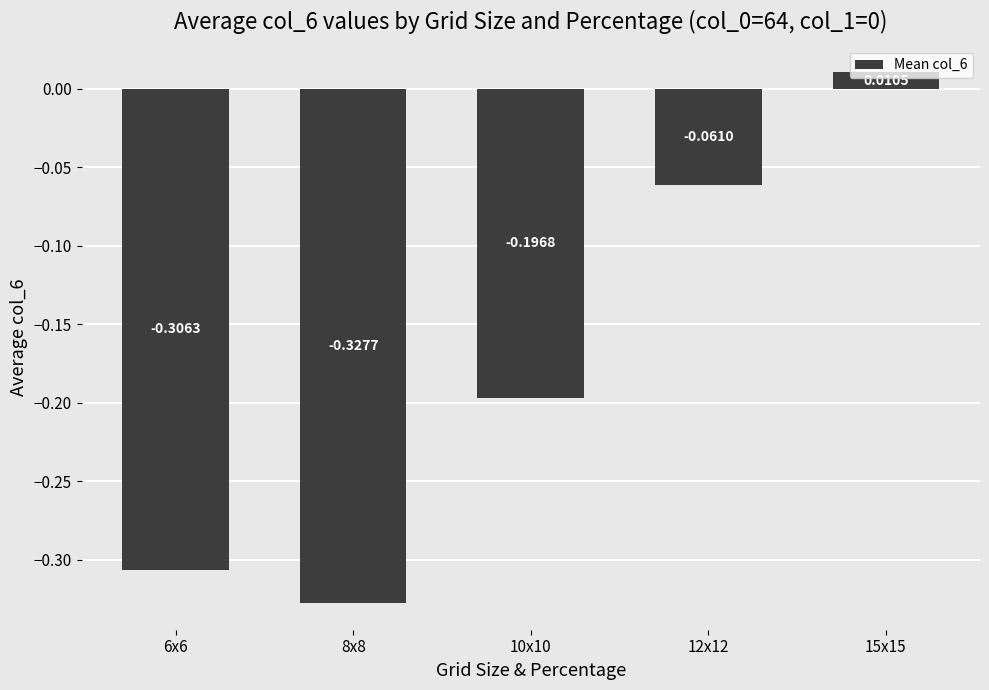

Rank the categories by value from highest to lowest.

15x15, 12x12, 10x10, 6x6, 8x8